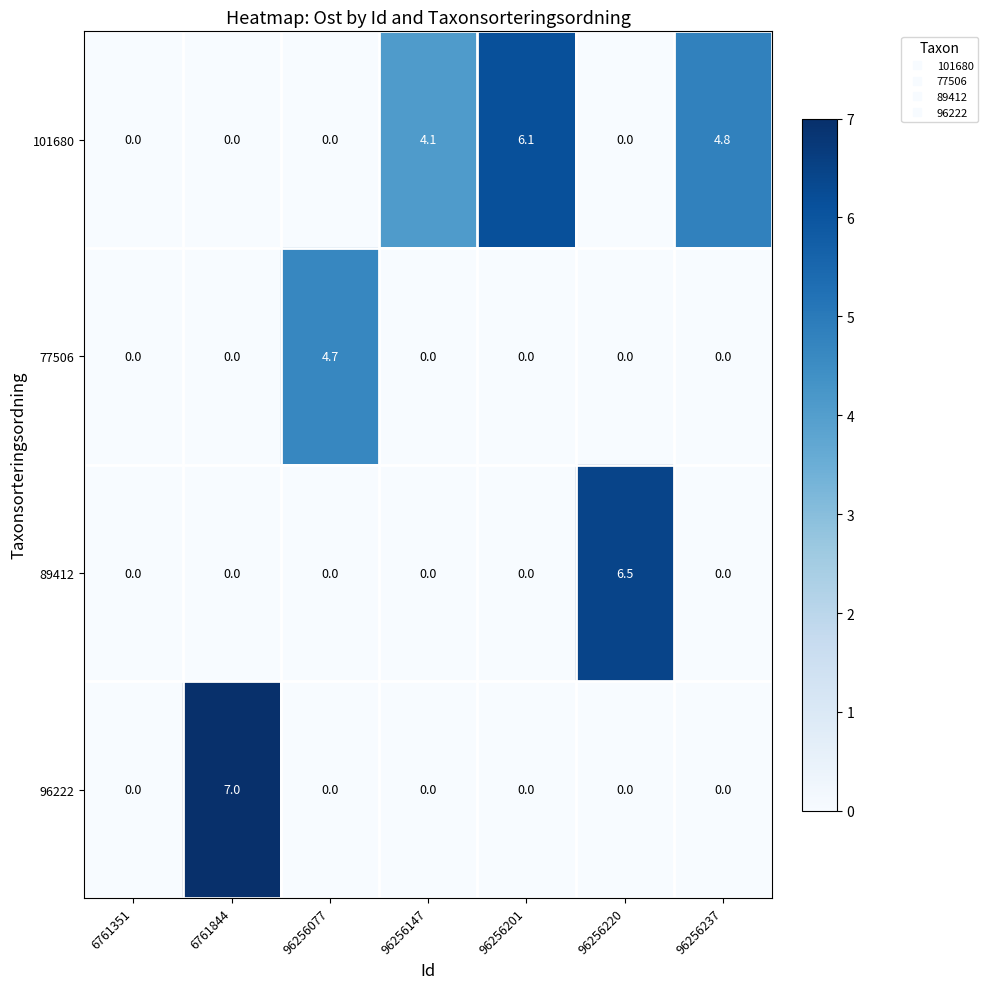

What is the average value of the 96222 series?

1.0